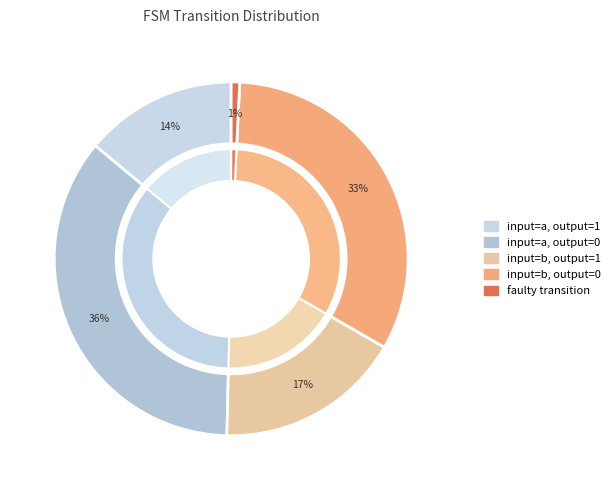

Between input=a, output=1 and faulty transition, which is larger?

input=a, output=1